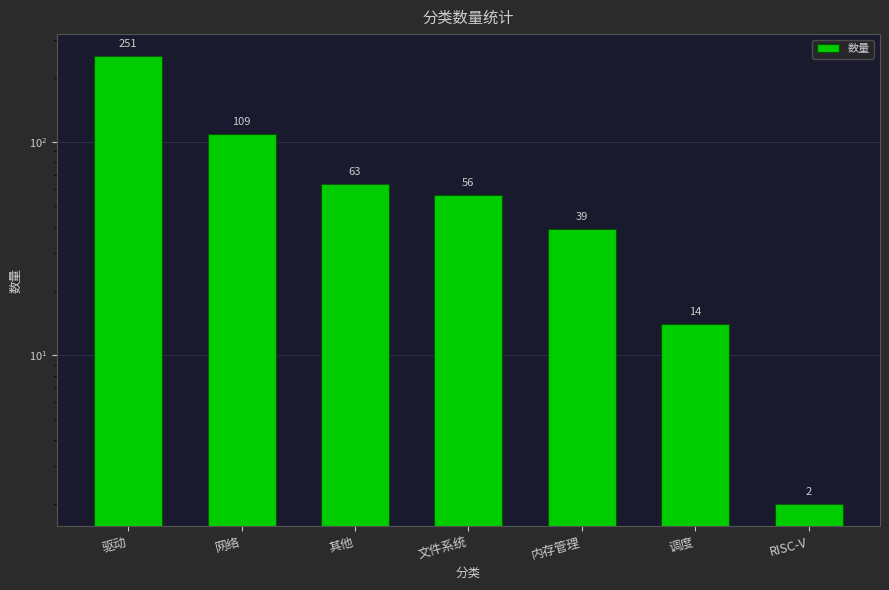

Rank the categories by value from lowest to highest.

RISC-V, 调度, 内存管理, 文件系统, 其他, 网络, 驱动